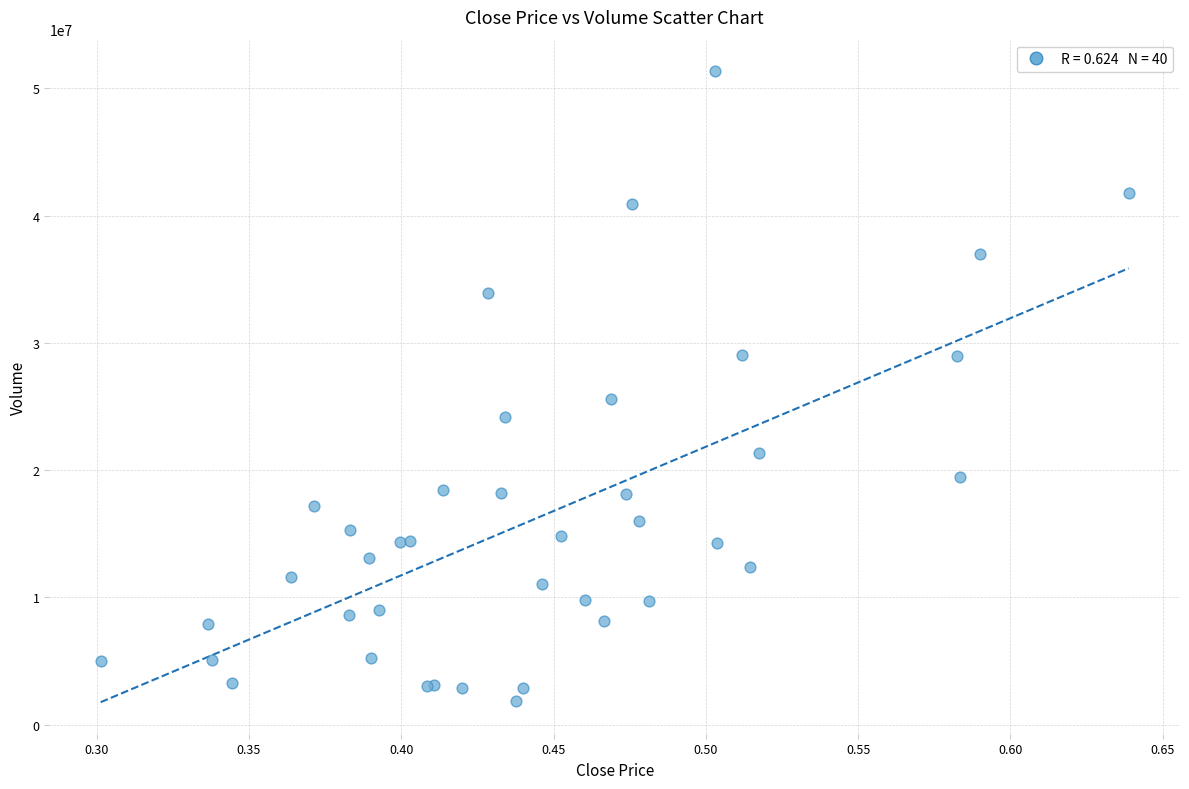

What Y value in the scatter plot is closest to 26613289?

25570932